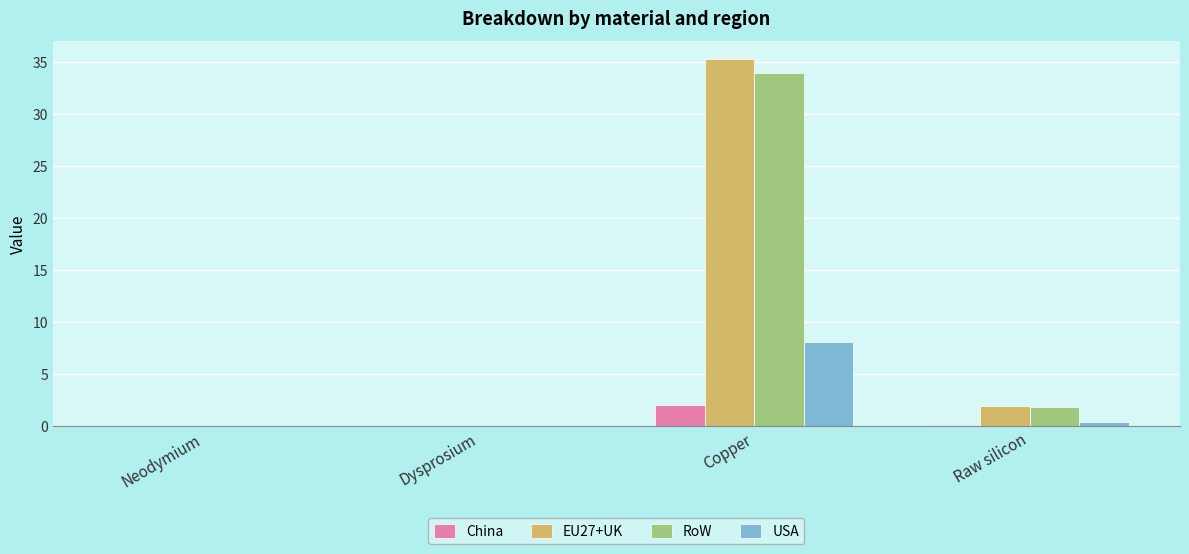

What is the sum of all USA values?

8.5